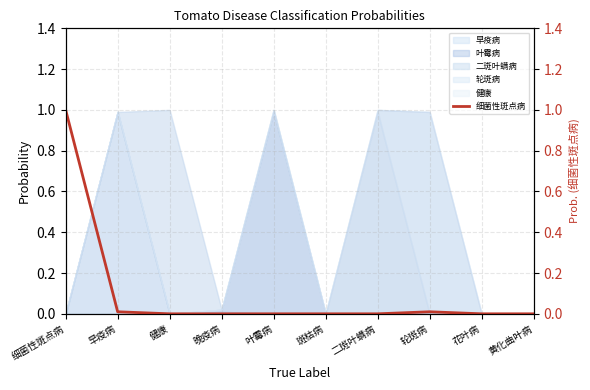

True or false: the data has more than 0 interior local peaks.

True